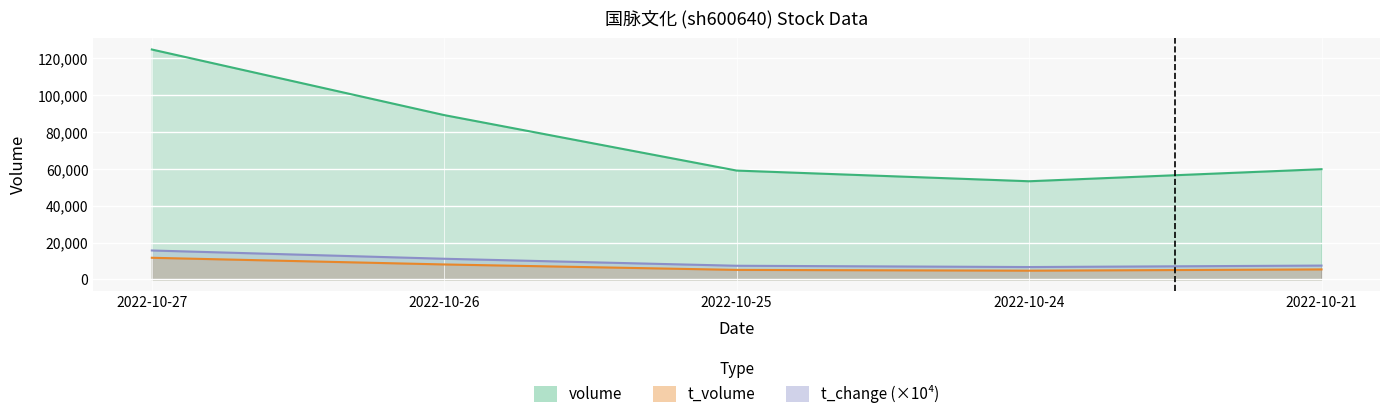

How many data points does each series have?

5